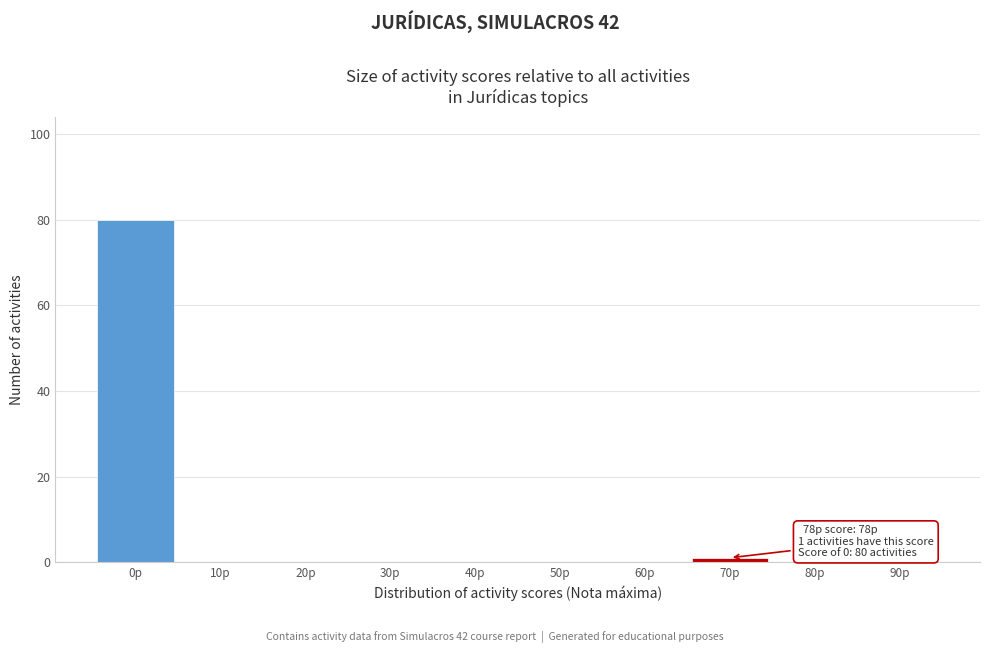

Reading right to left, what are all the values shown in this chart?

90p=0	80p=0	70p=1	60p=0	50p=0	40p=0	30p=0	20p=0	10p=0	0p=80